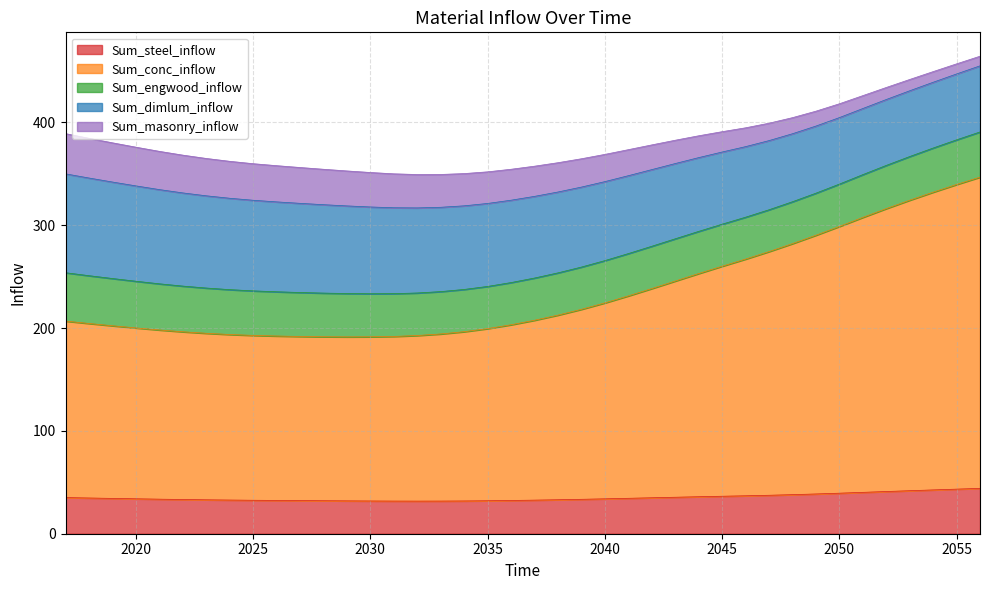

Rank the series by their maximum value, from highest to lowest.

Sum_conc_inflow, Sum_dimlum_inflow, Sum_engwood_inflow, Sum_steel_inflow, Sum_masonry_inflow